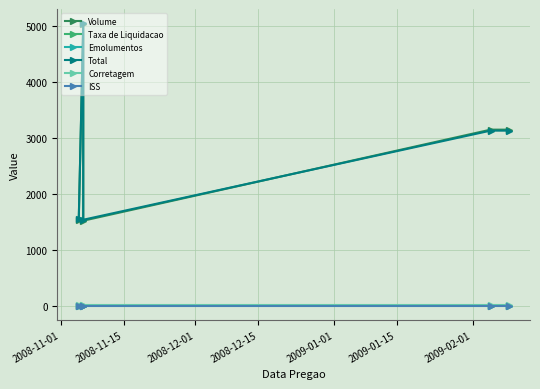

What are all the series names shown in the legend?

Volume, Taxa de Liquidacao, Emolumentos, Total, Corretagem, ISS